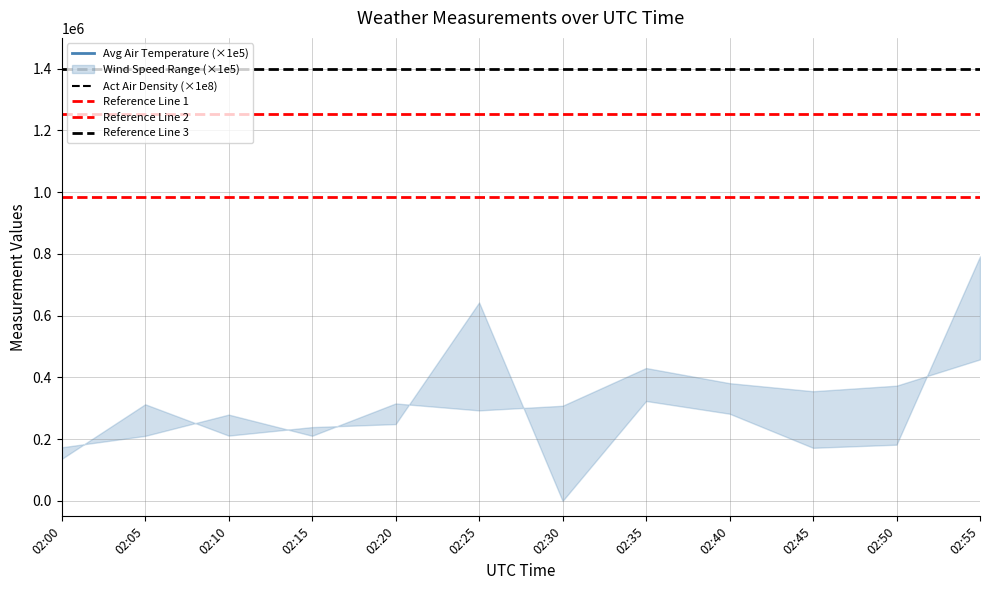

What is the minimum value for Avg Air Temperature?

1693051.0